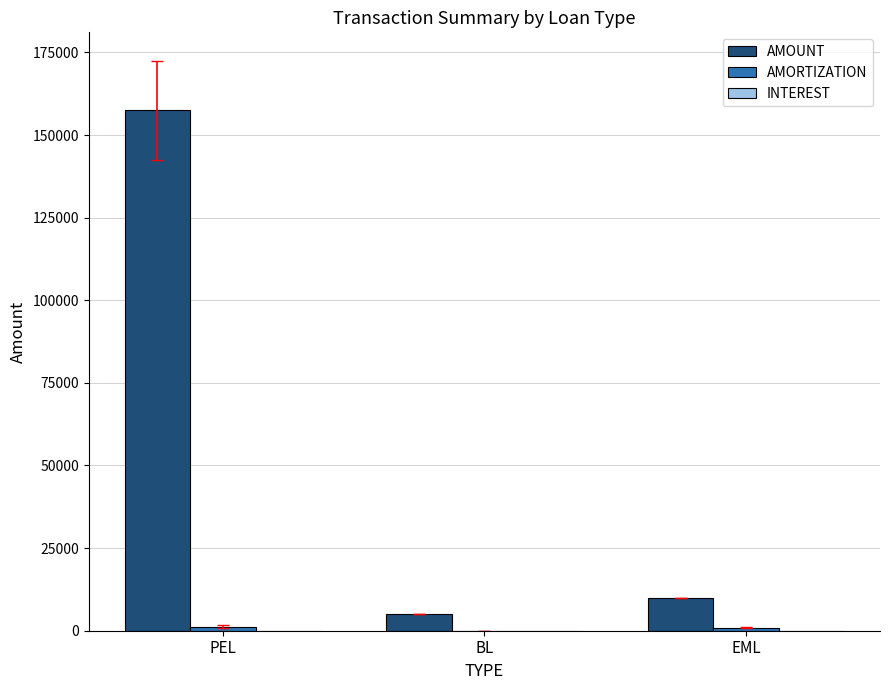

What is the total value across all series at BL?

5000